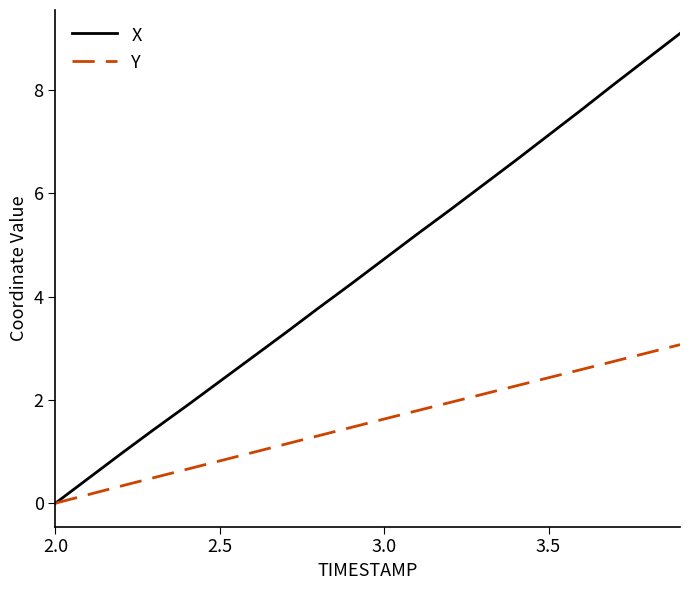

How many lines are shown in the chart?

2